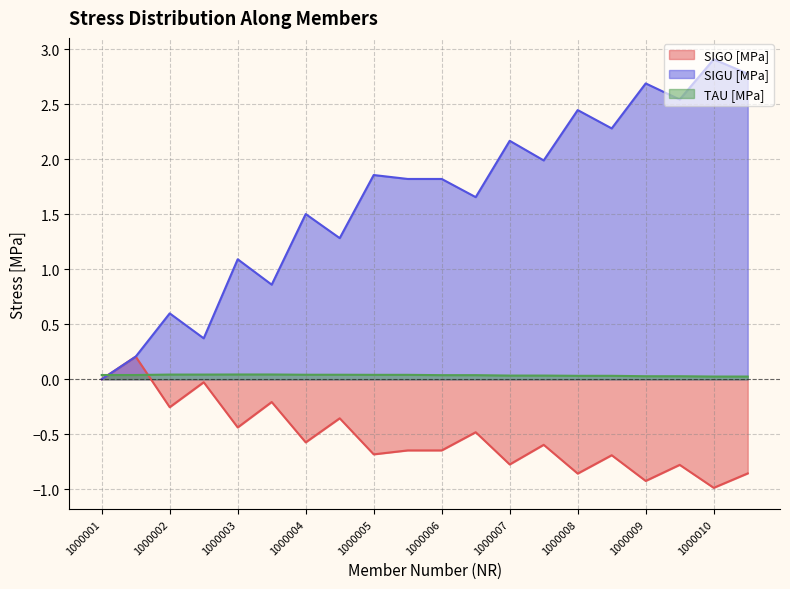

Is it true that SIGO [MPa] equals -0.3 at 1000007?

False